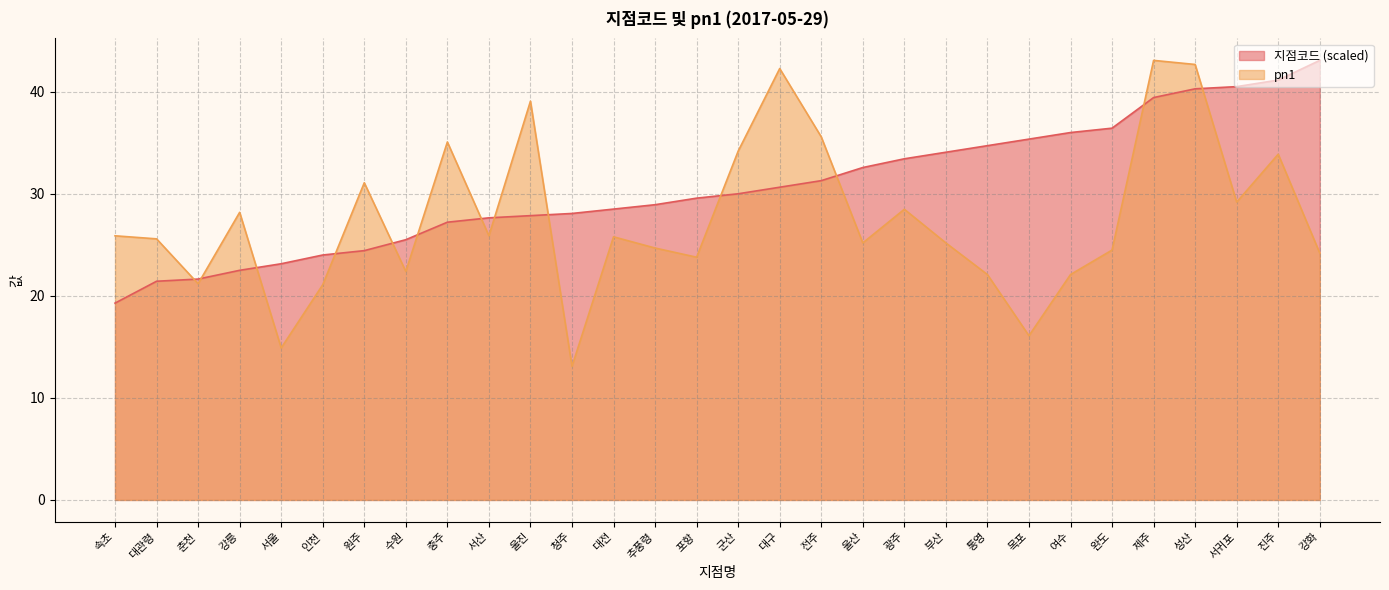

Where do 지점코드 and pn1 first cross each other?

대관령 and 춘천